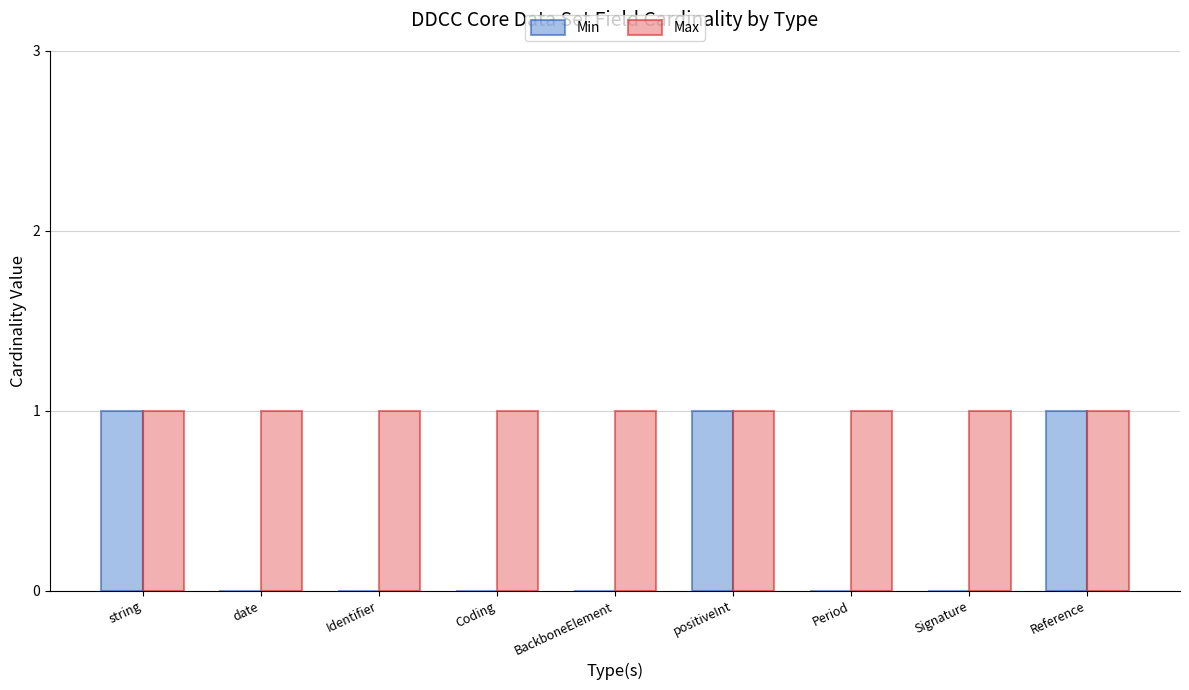

Is the value of Min at date greater than the value of Max at Identifier?

No